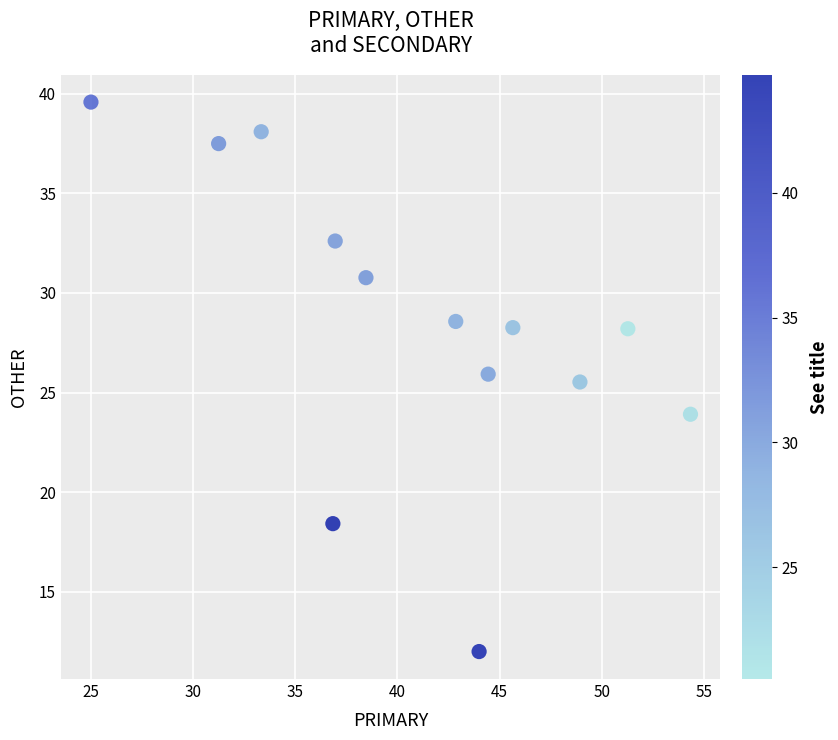

What Y value in the scatter plot is closest to 25?

25.5